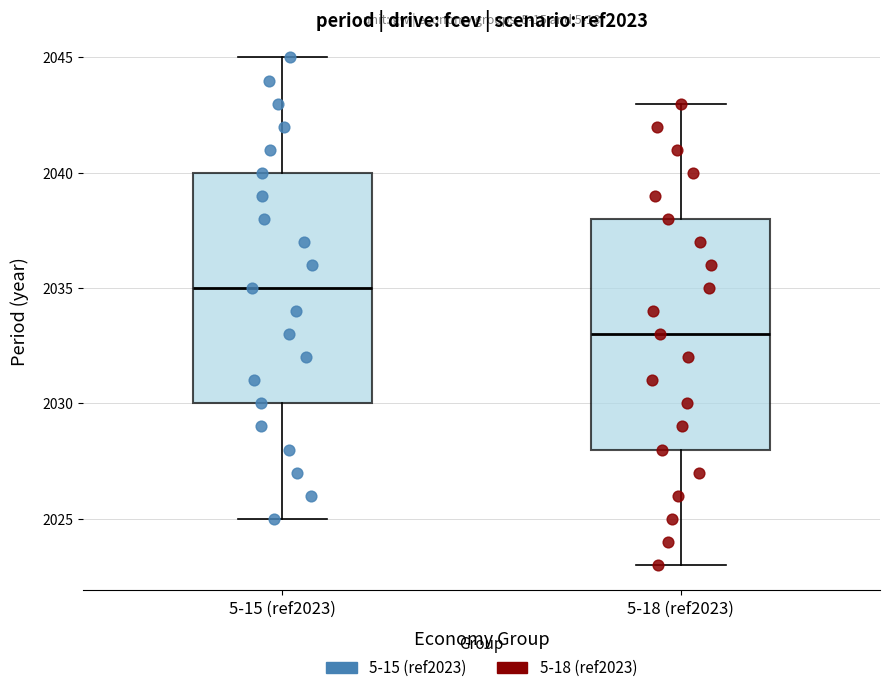

Reading left to right, read every box against the y-axis: the position of its median line, the range the box covers, and the ends of its whiskers. The values are not printed on the chart, so give them approximately, as read against the axis.

5-15 (ref2023): median 2035, box 2030 to 2040, whiskers 2025 to 2045
5-18 (ref2023): median 2033, box 2028 to 2038, whiskers 2023 to 2043